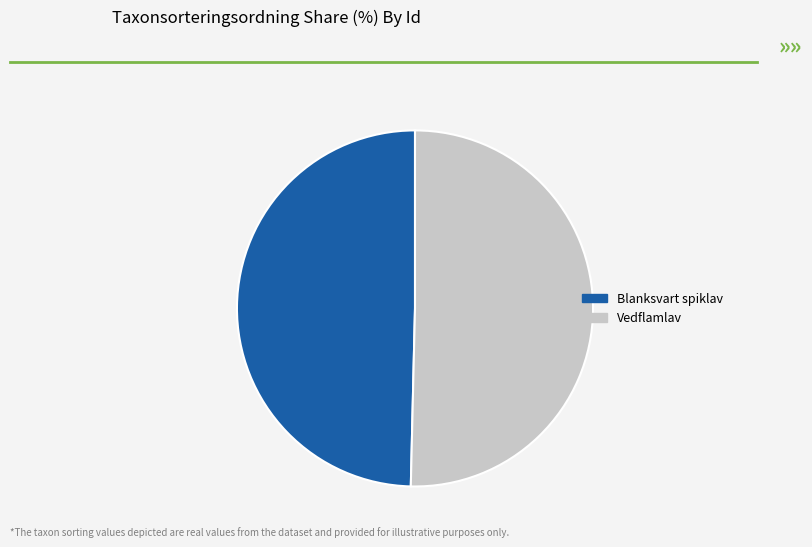

Rank the categories by value from lowest to highest.

Blanksvart spiklav, Vedflamlav